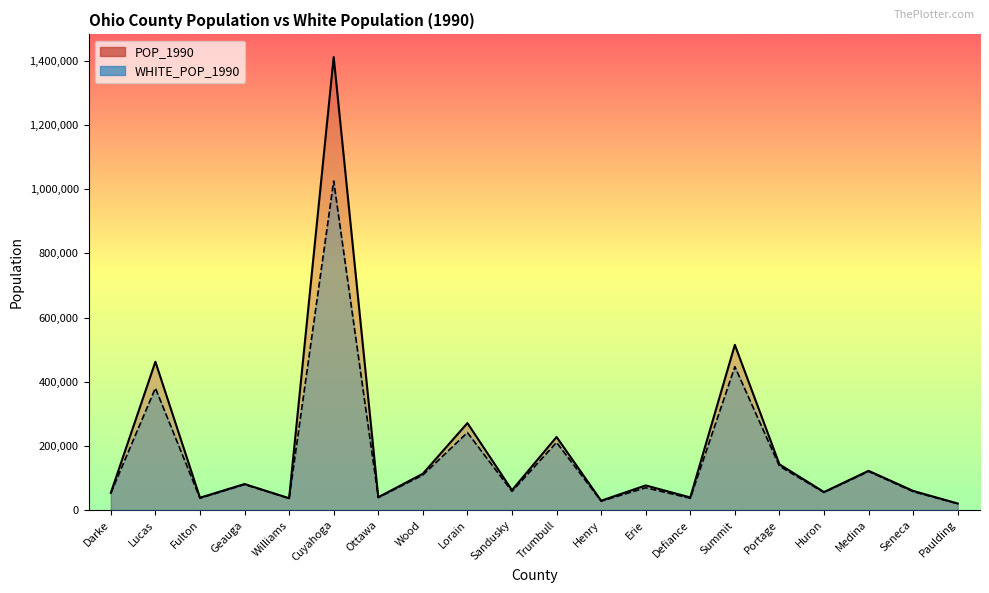

At which label is POP_1990 closest to 716314?

Summit